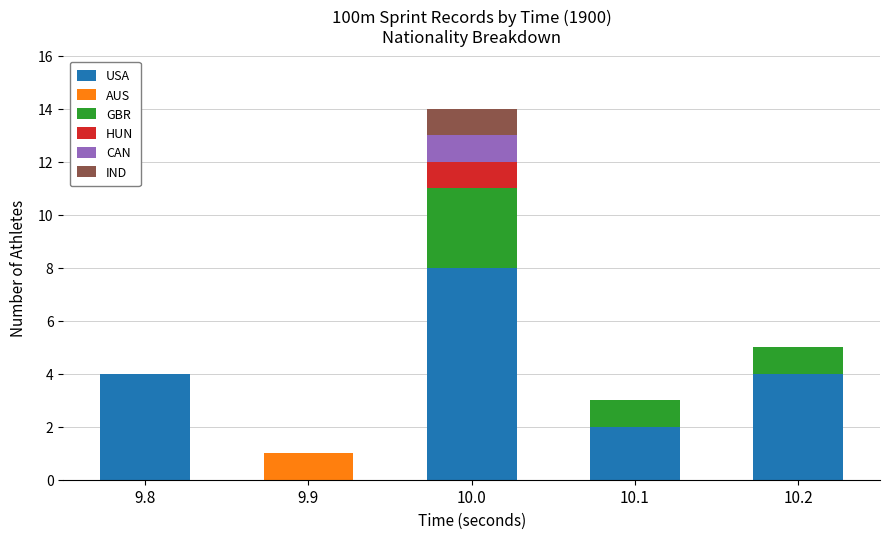

At which category is the sum across all series the highest?

10.0